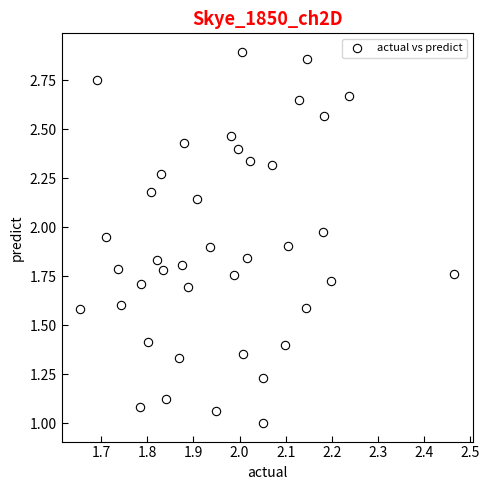

What is the range of Y values (max minus min)?

1.9